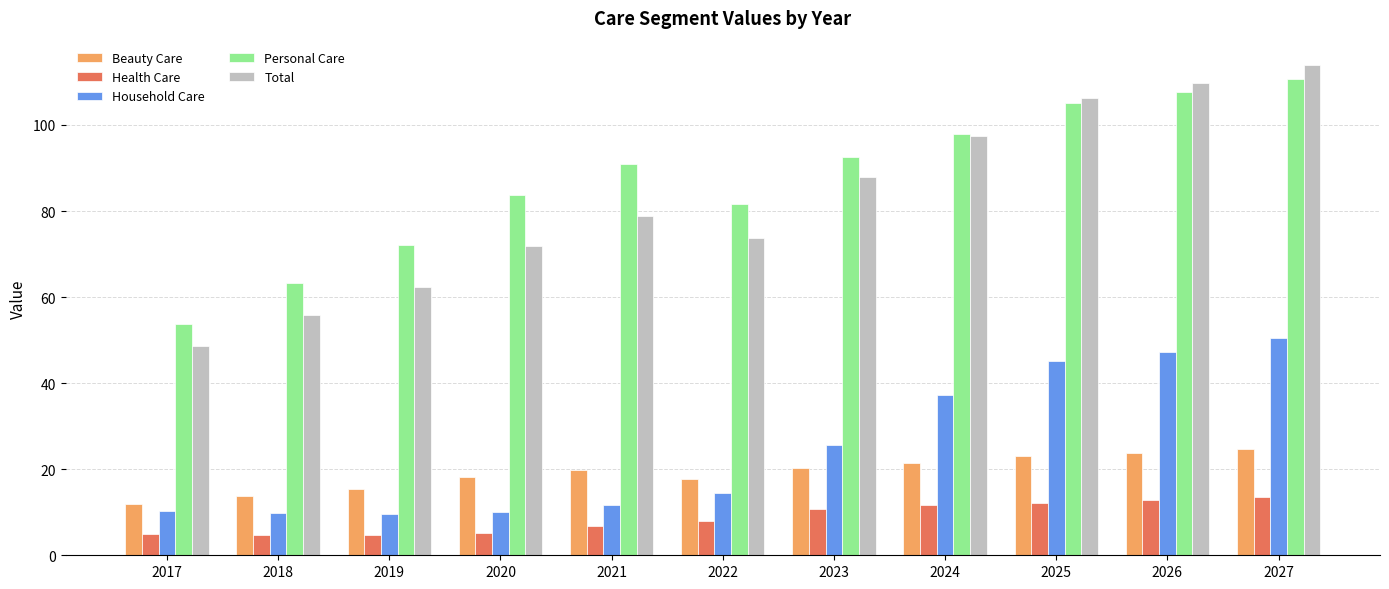

How many values in the Household Care series exceed 14?

6